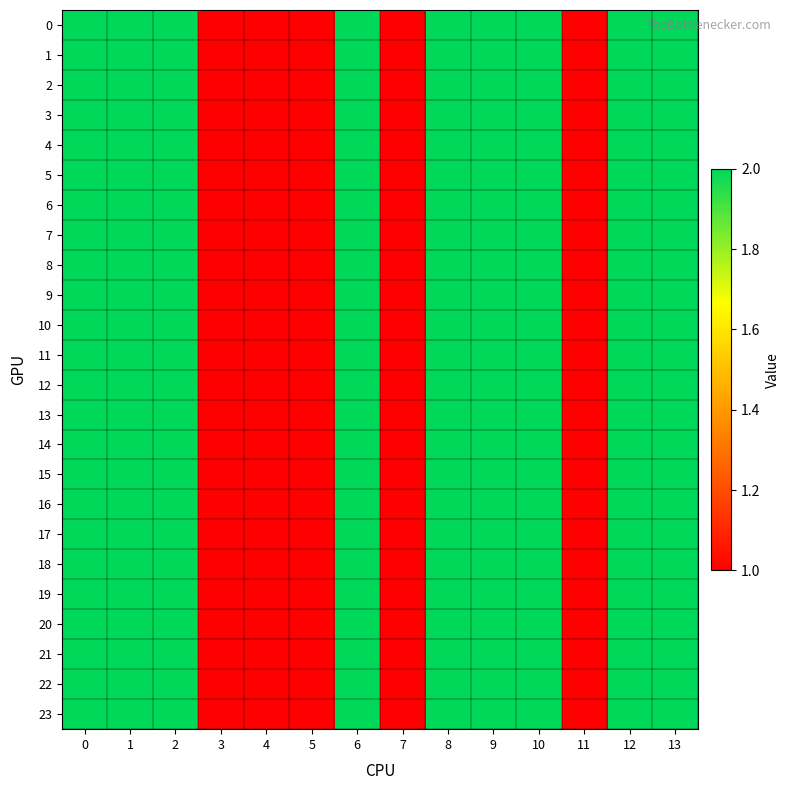

List the series in order of their peak value, lowest first.

0, 1, 2, 3, 4, 5, 6, 7, 8, 9, 10, 11, 12, 13, 14, 15, 16, 17, 18, 19, 20, 21, 22, 23